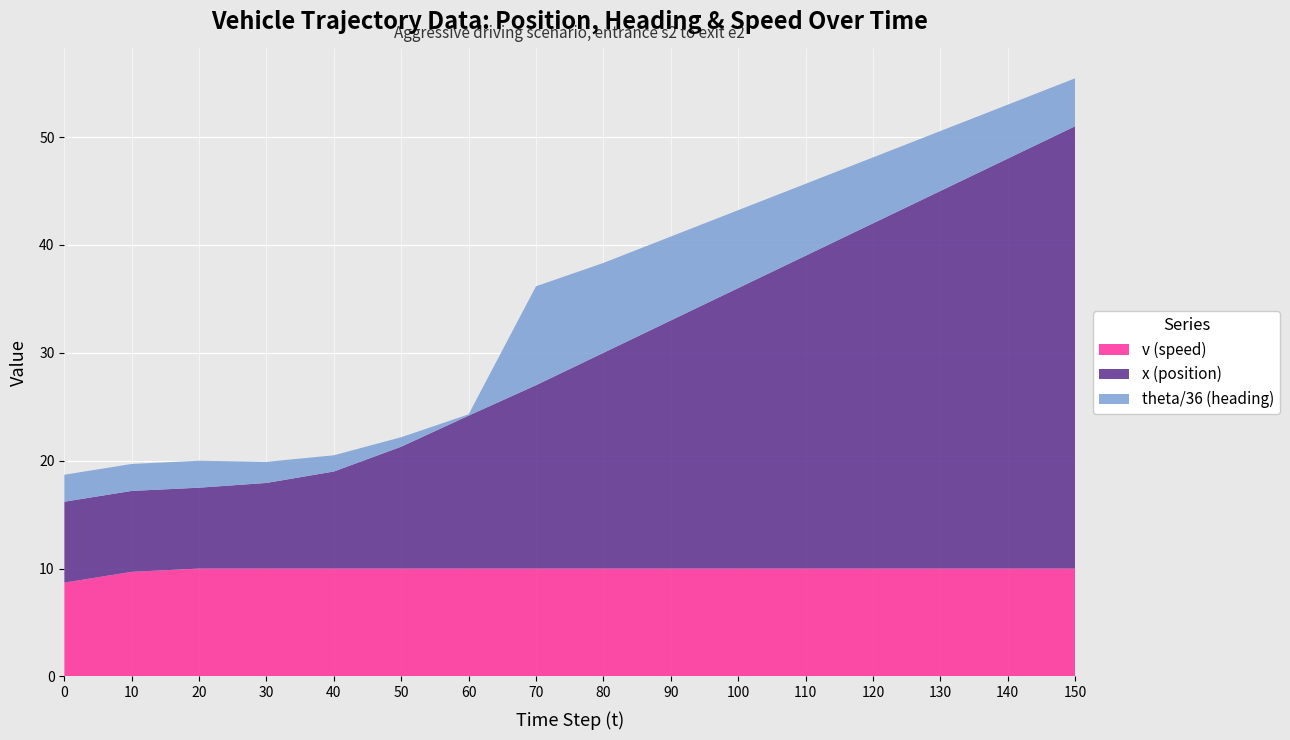

Reading left to right, extract all data points from this chart.

x: 7.5	7.5	7.5	7.9	9.0	11.3	14.2	17.0	20.0	23.0	26.0	29.0	32.0	35.0	38.0	41.0
theta: 90.0	90.0	90.0	70.5	54.1	31.6	4.3	330.0	300.0	280.0	260.0	240.0	220.0	200.0	180.0	160.0
v: 8.7	9.7	10.0	10.0	10.0	10.0	10.0	10.0	10.0	10.0	10.0	10.0	10.0	10.0	10.0	10.0